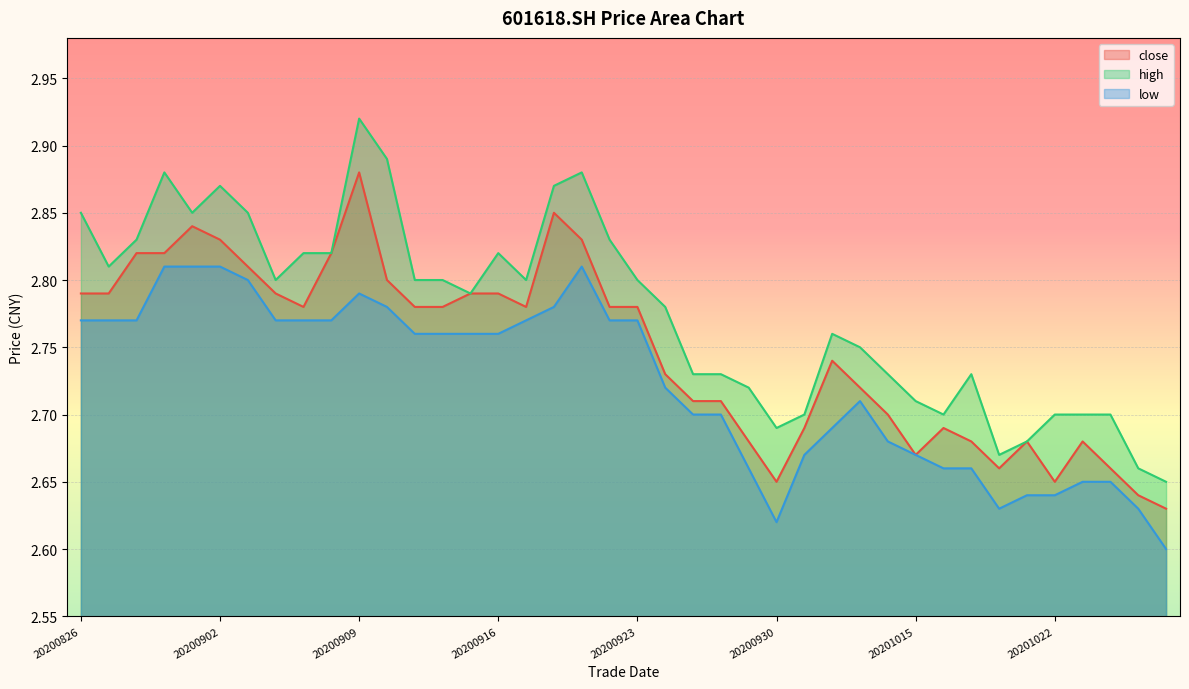

Rank the series by their average value, from highest to lowest.

high, close, low